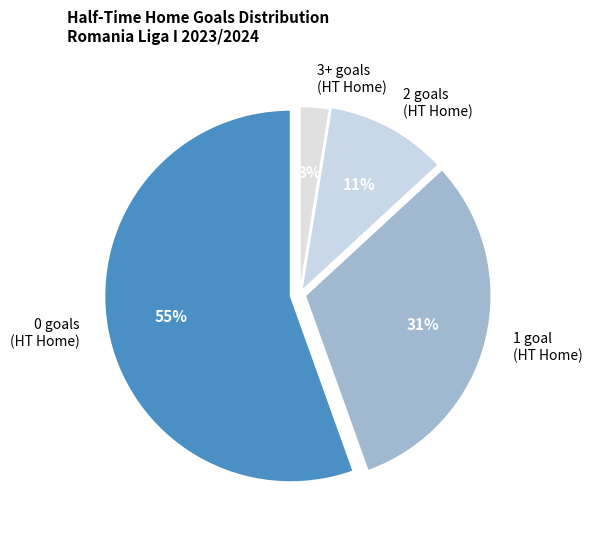

Combined, do 3+ goals (HT Home) and 0 goals (HT Home) account for over 50%?

Yes